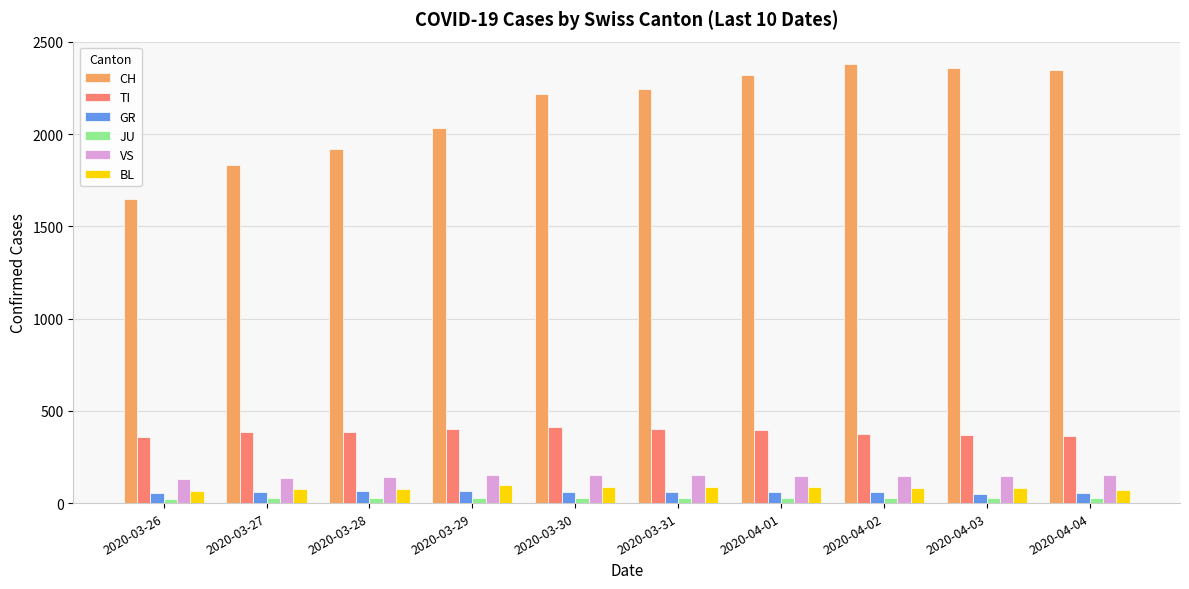

What is the label of the 1st bar from the right?

2020-04-04